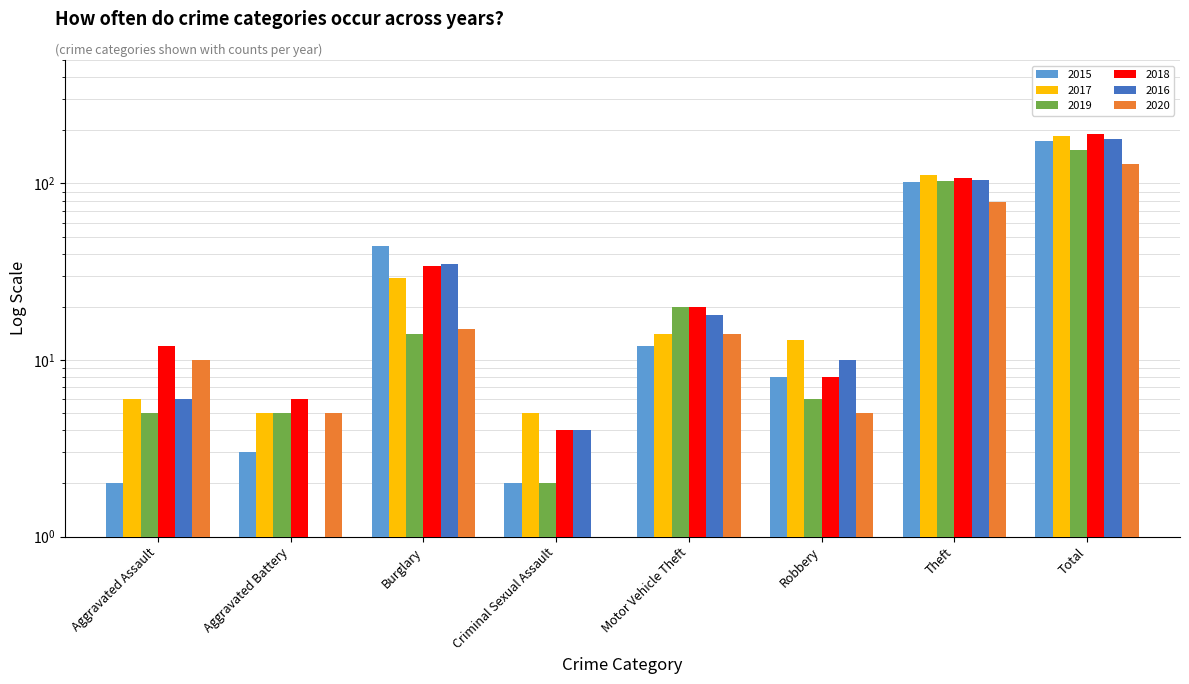

What is the approximate value of 2016 at Burglary, to the nearest 5?

35